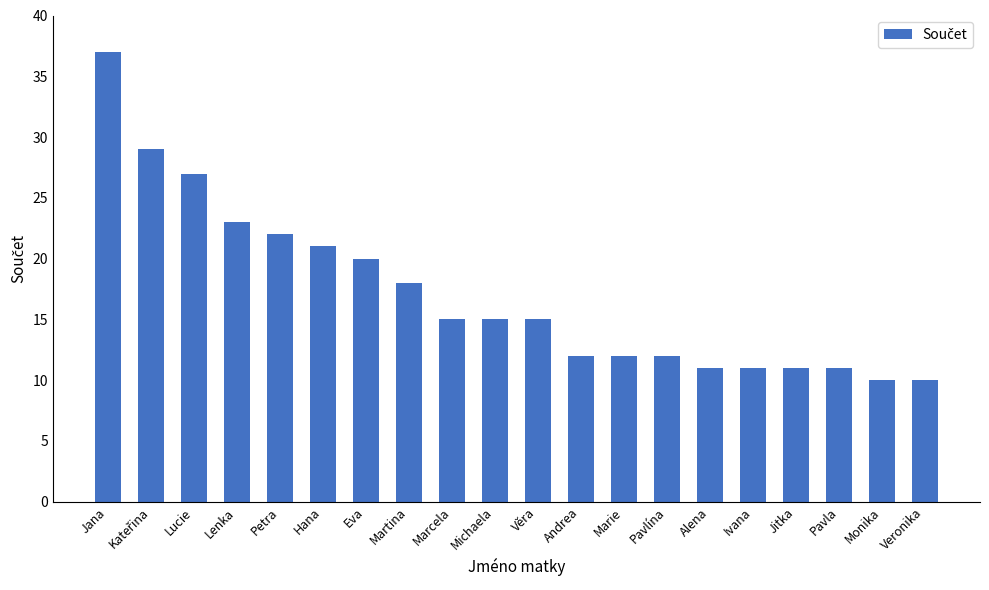

True or false: the data shows 3 at Ivana.

False